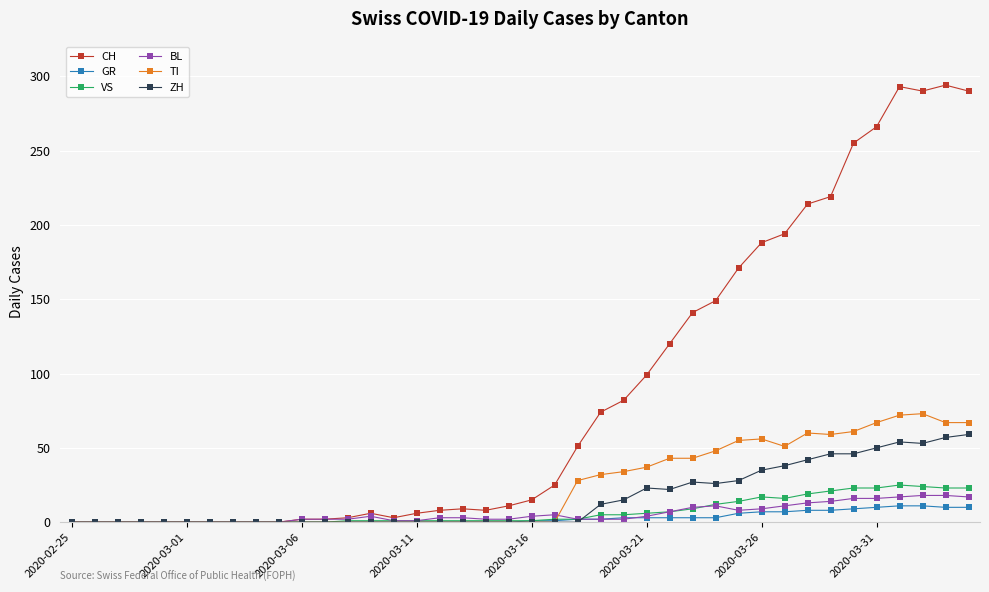

Which series has the widest spread of values?

CH